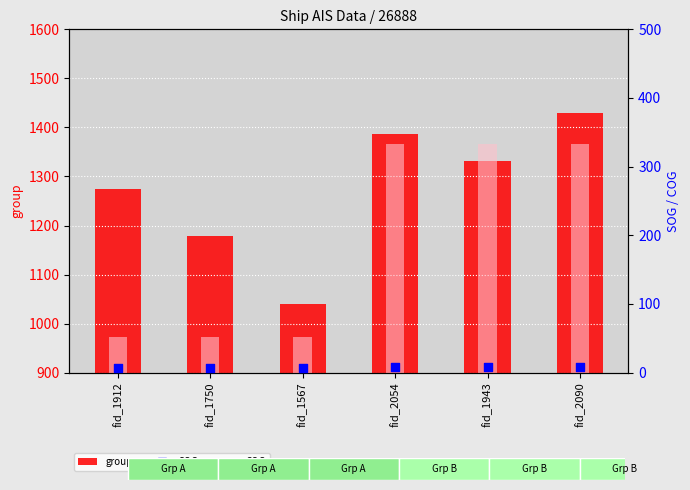

Which series contains the lowest Y value?

SOG